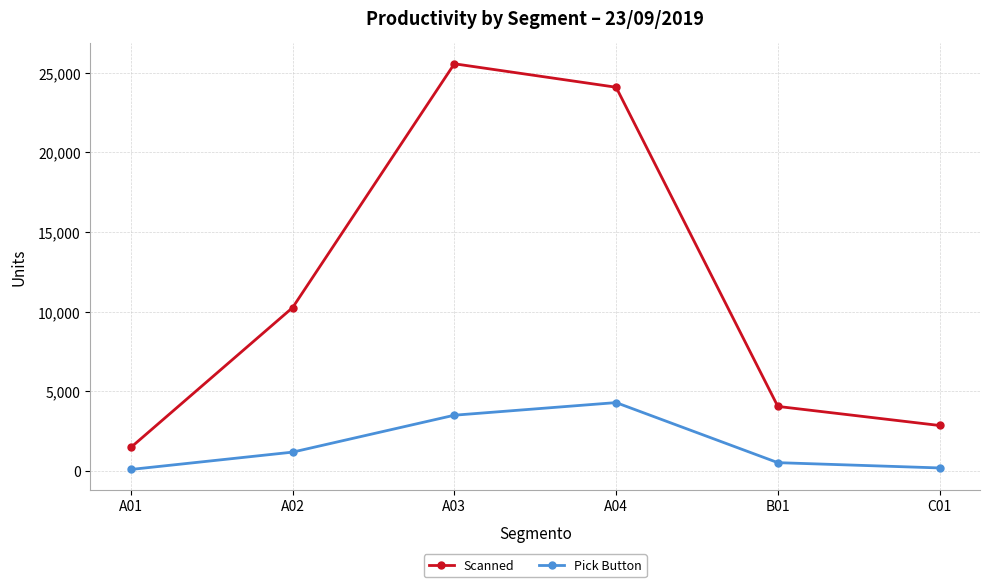

The value of Scanned at B01 is 4046. True or false?

True